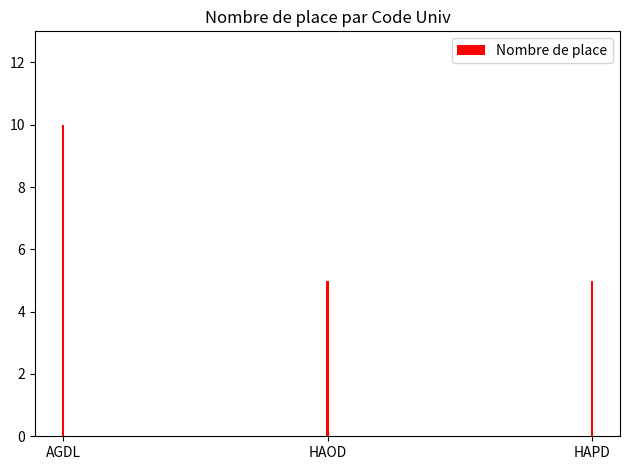

Which category has the highest value across all series?

AGDL